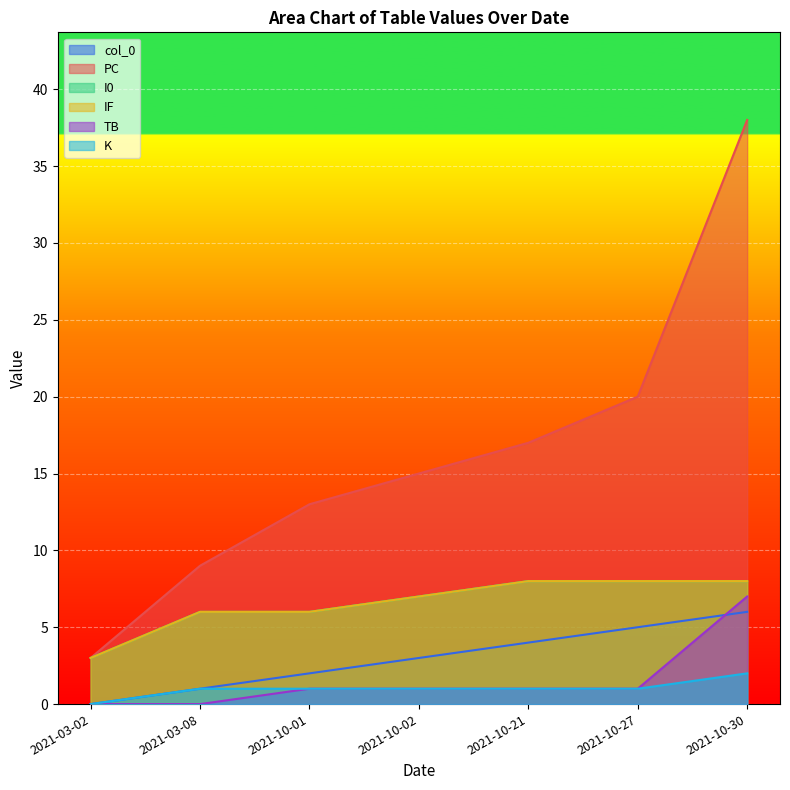

At which label does K first exceed 1?

2021-10-30